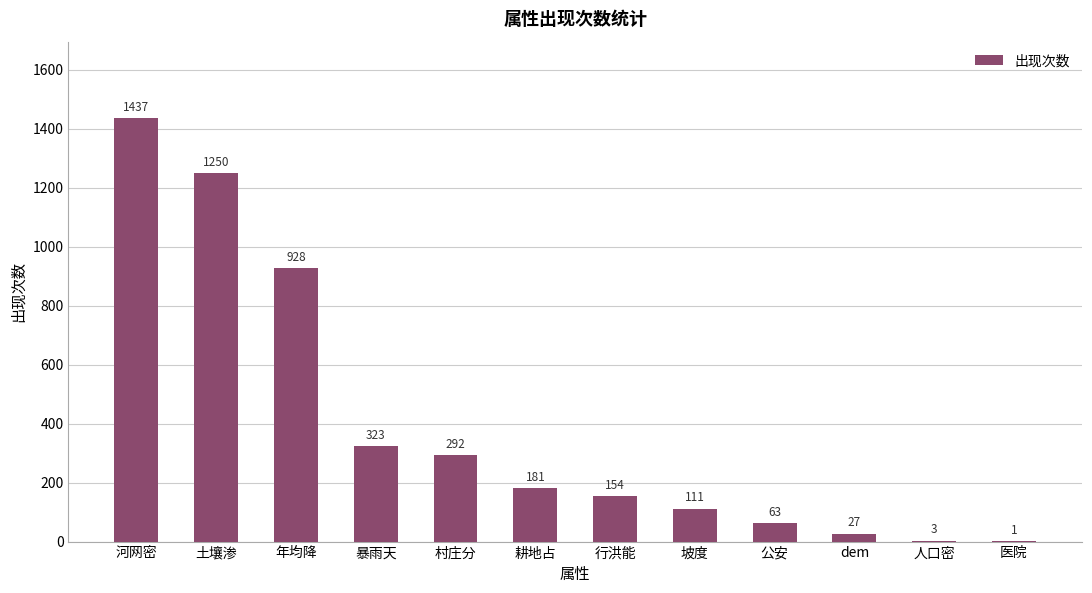

What is the greatest value displayed?

1437